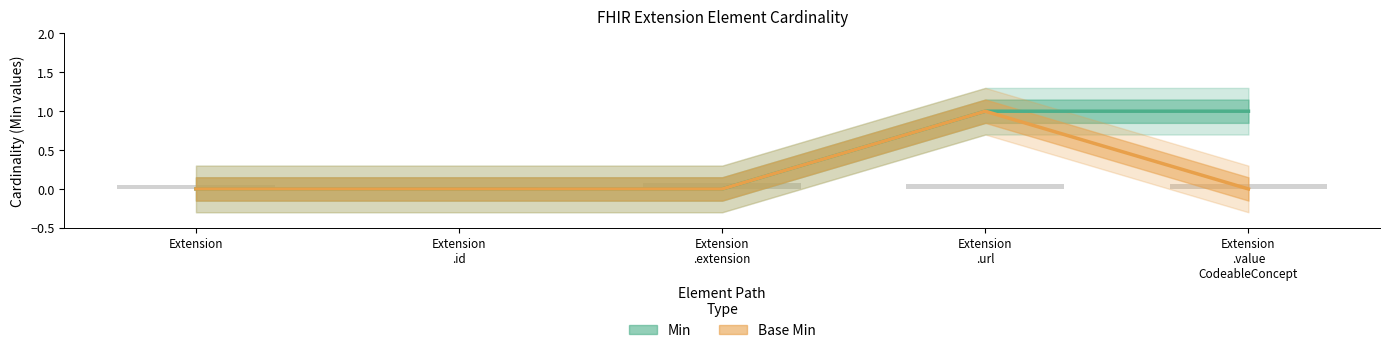

True or false: Min has a value of 1 at Extension
.url.

True